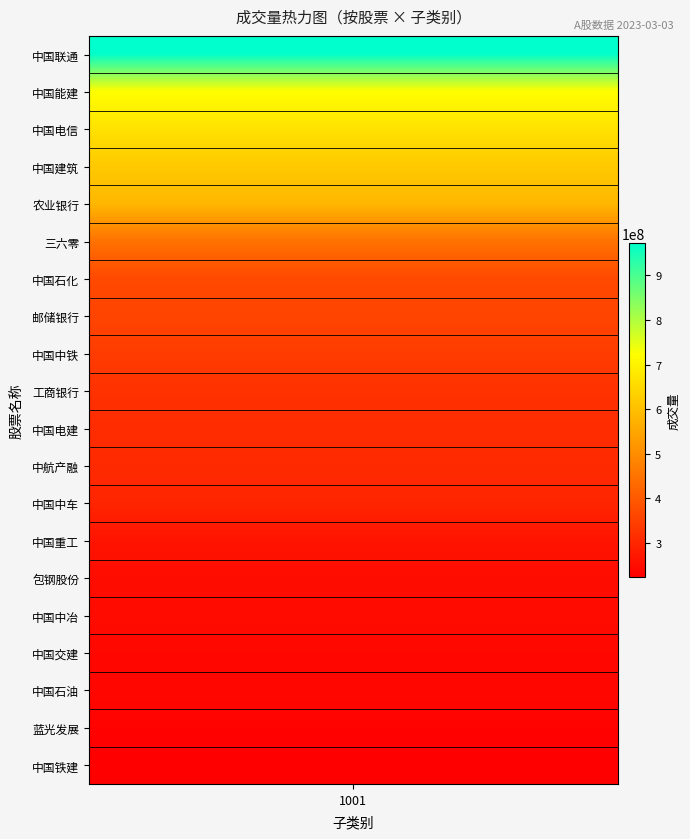

List the labels in order of value, smallest first.

中国铁建, 蓝光发展, 中国石油, 中国交建, 中国中冶, 包钢股份, 中国重工, 中国中车, 中航产融, 中国电建, 工商银行, 中国中铁, 邮储银行, 中国石化, 三六零, 农业银行, 中国建筑, 中国电信, 中国能建, 中国联通